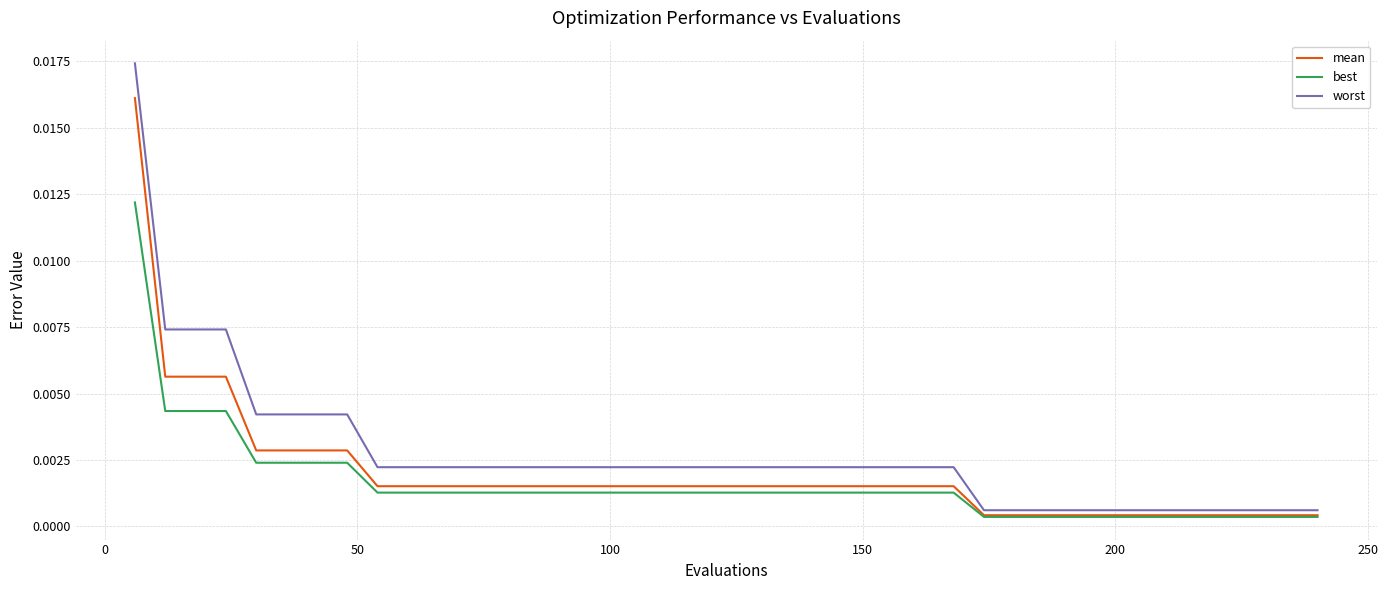

List the series in order of their peak value, lowest first.

best, mean, worst